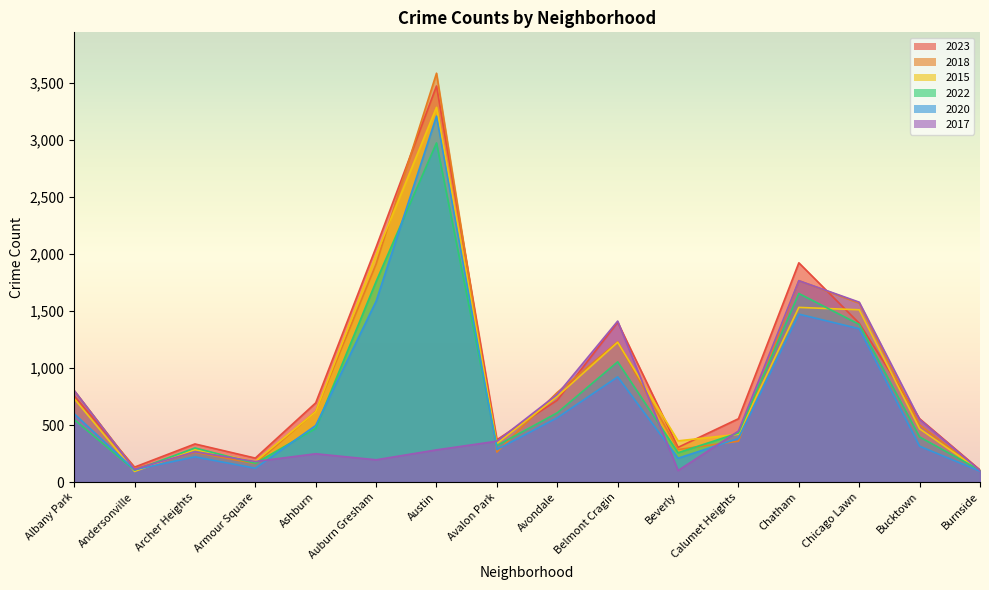

Where do 2015 and 2020 first cross each other?

Albany Park and Andersonville